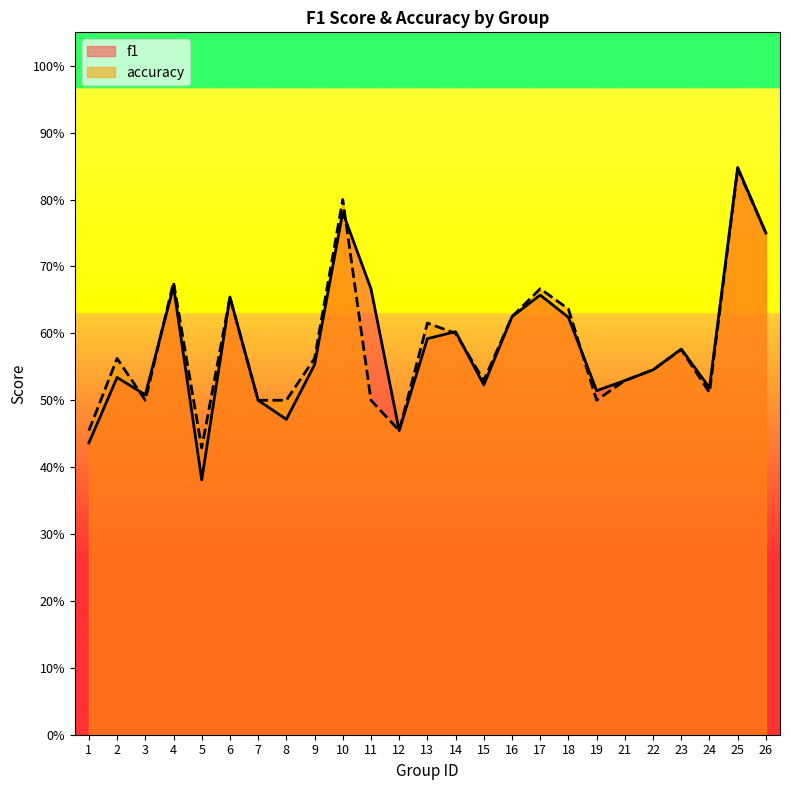

How many lines are shown in the chart?

2